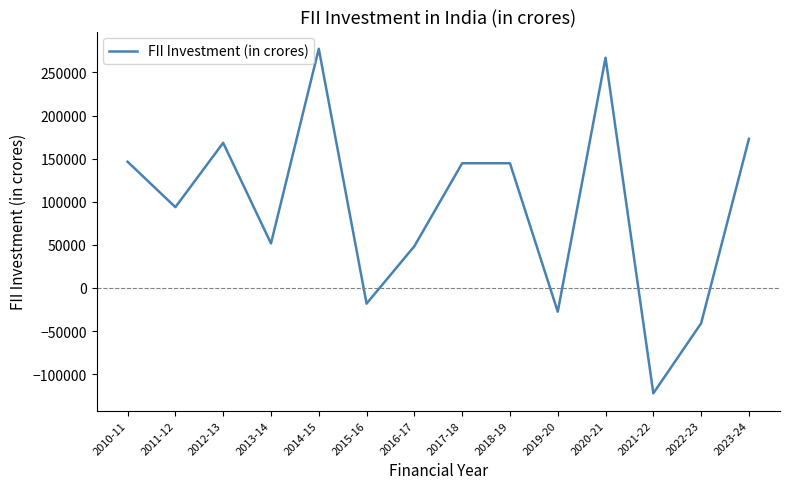

Where does the data first go above 144680?

2010-11